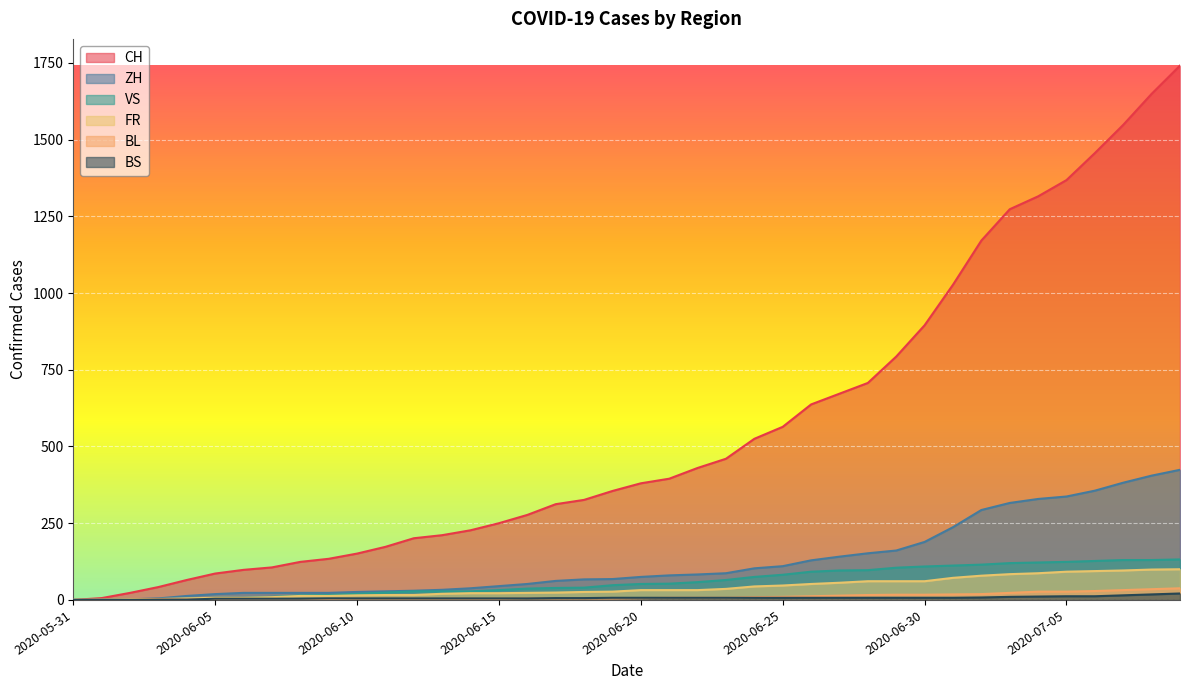

At which category does the chart reach its minimum across all series?

2020-05-31